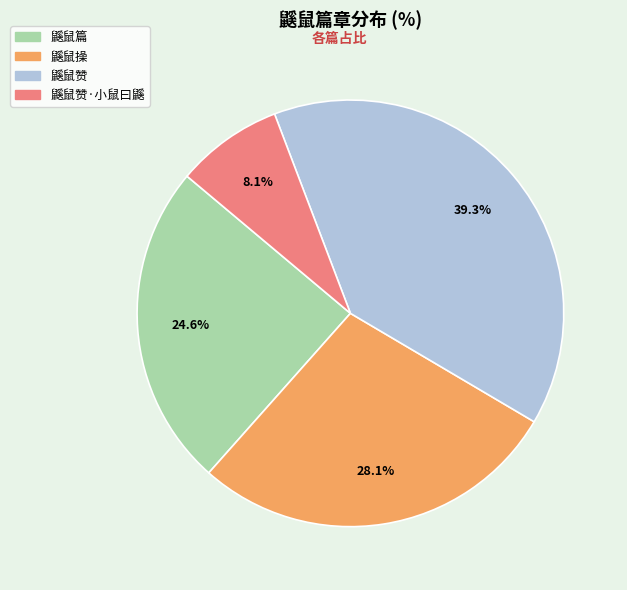

Does any single category account for the majority?

No